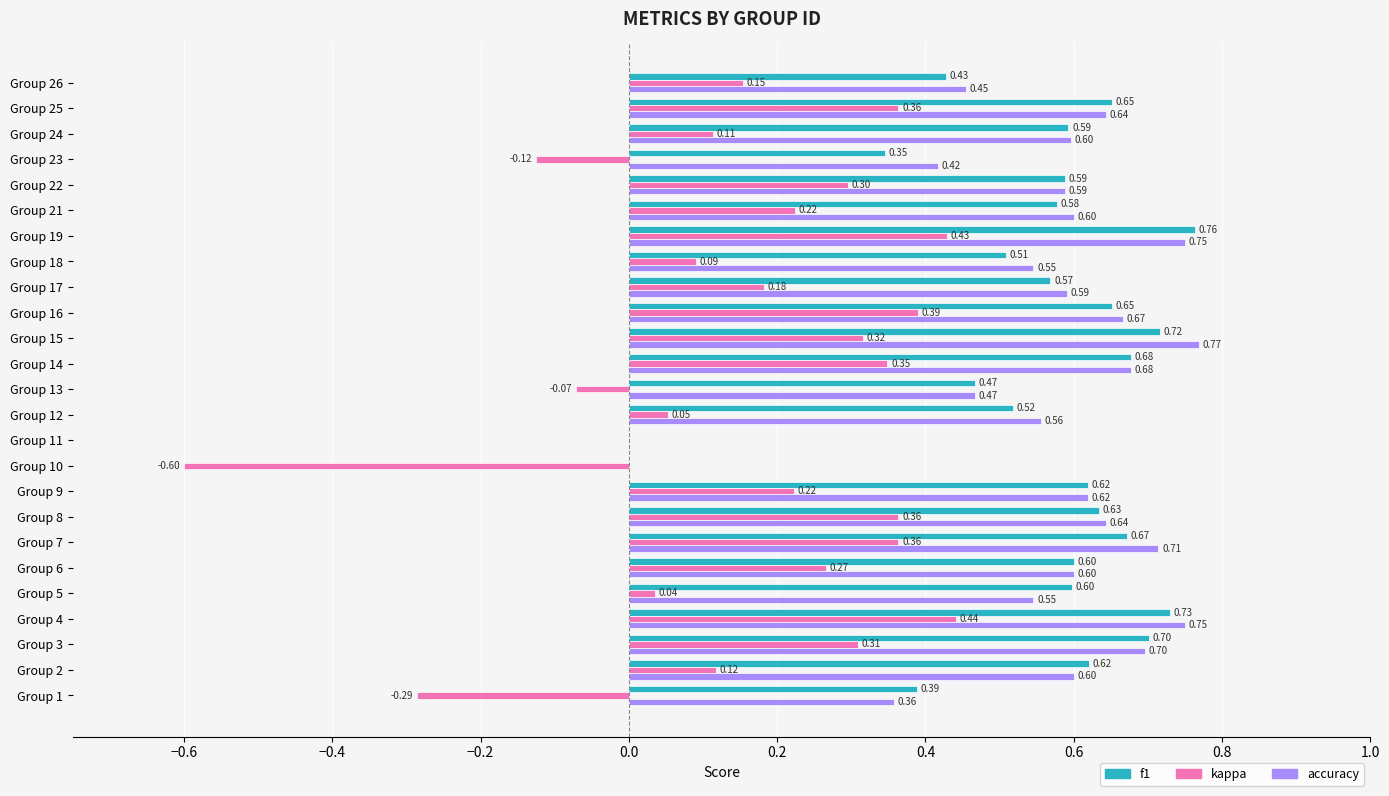

Count the number of data series in this chart.

3